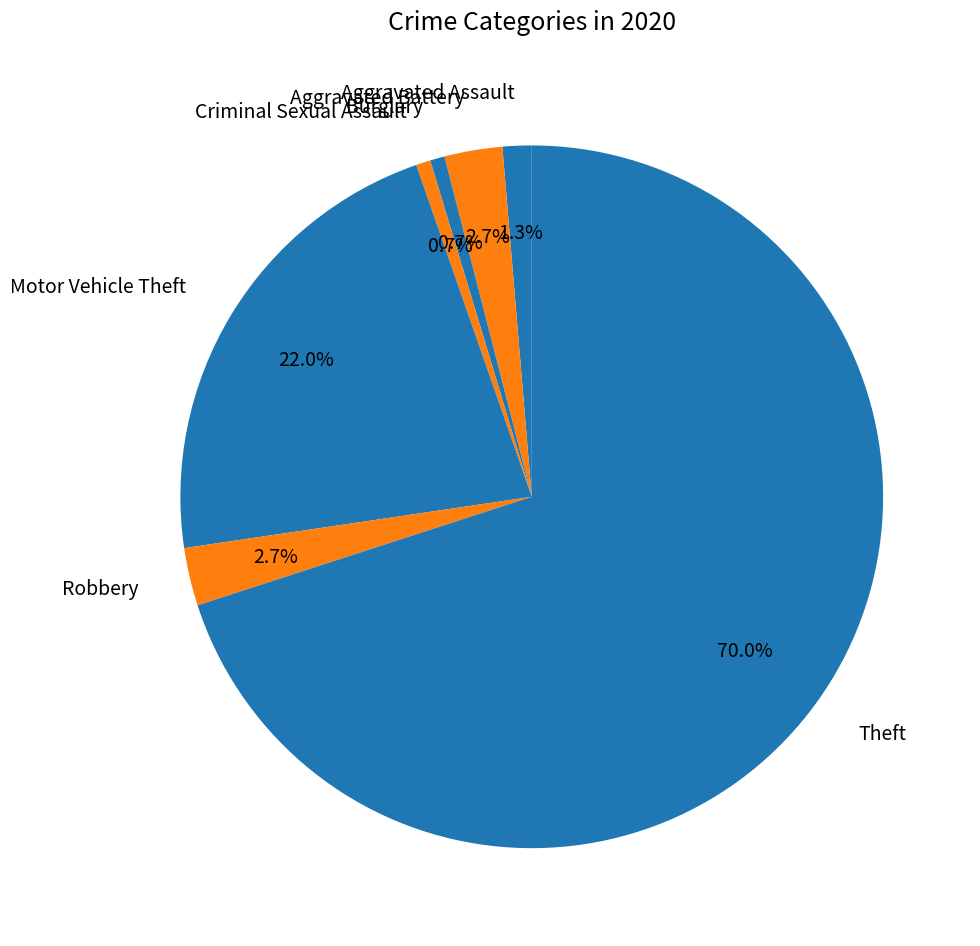

Between Aggravated Assault and Criminal Sexual Assault, which is larger?

Aggravated Assault